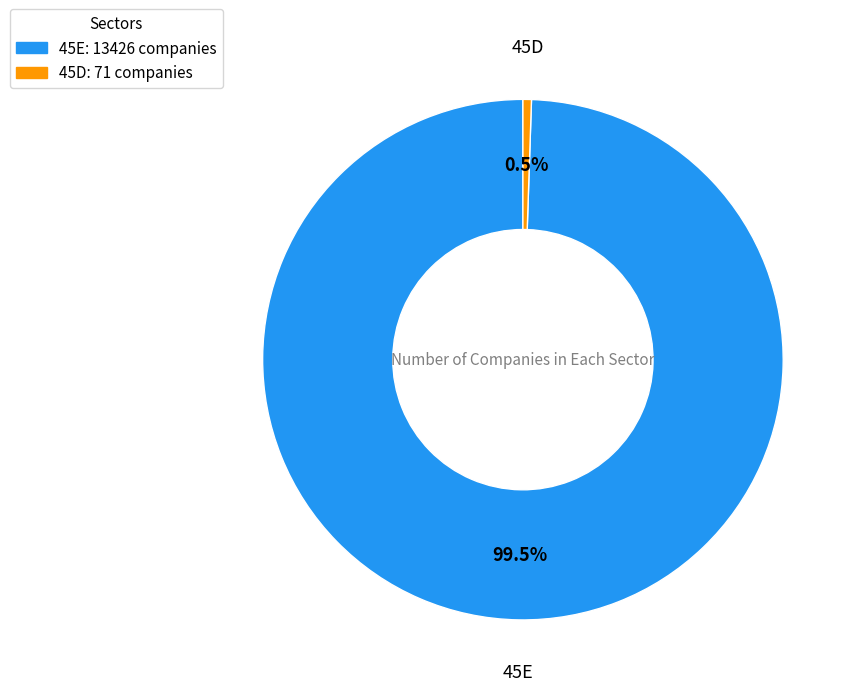

What is the ratio of the value at 45E to the value at 45D?

189.1